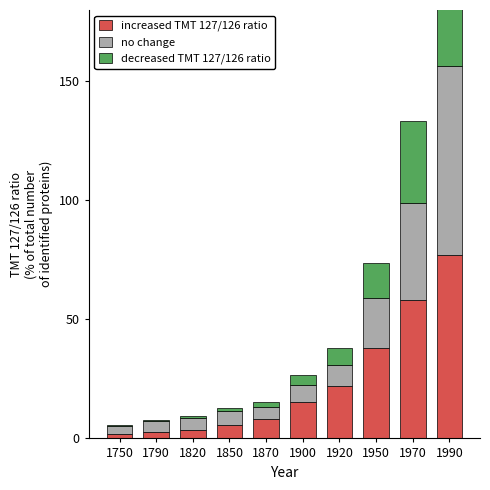

Is it true that no change equals 0.2 at 1950?

True